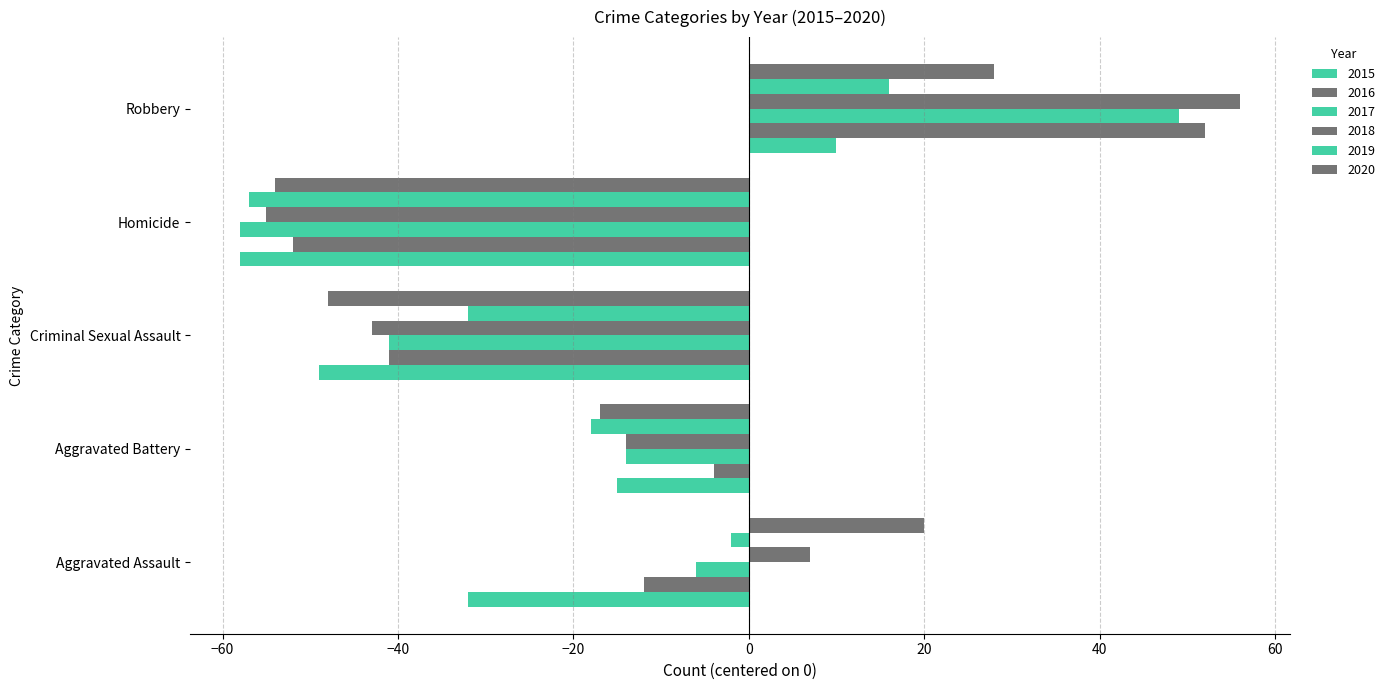

How many values in 2020 are above zero?

2